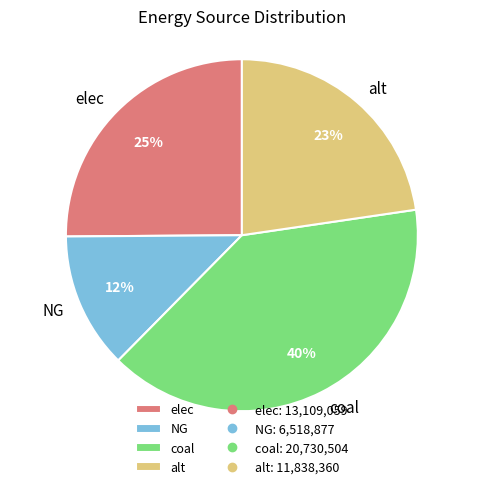

The elec slice represents 17% of the pie. True or false?

False